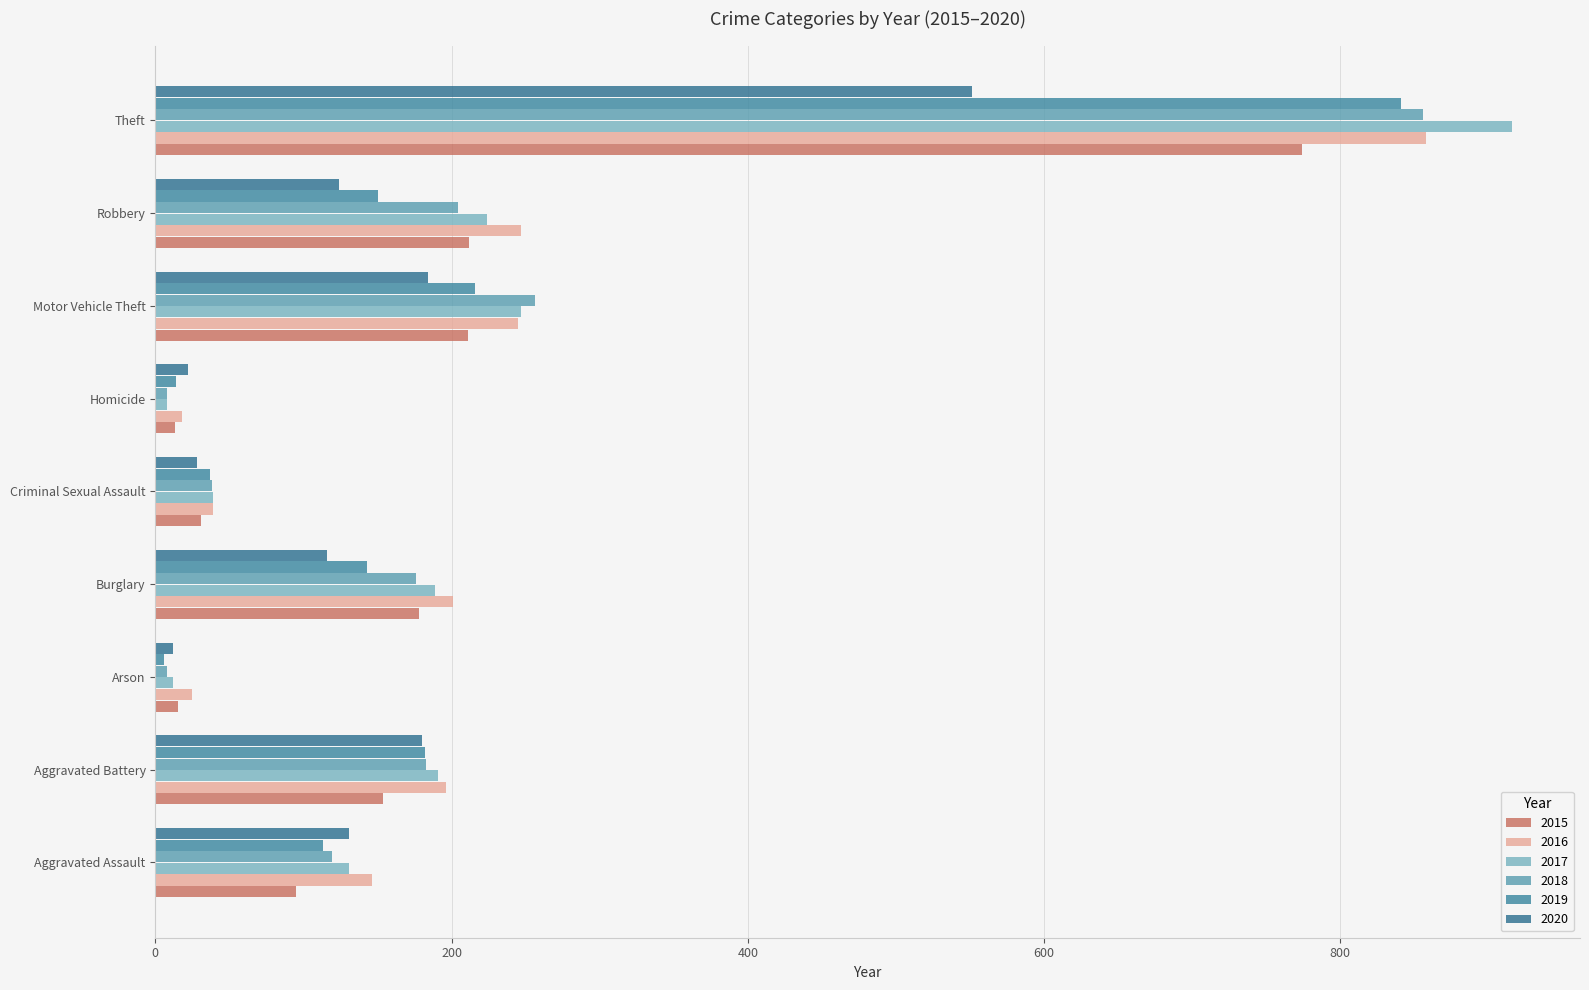

Count the number of categories in the chart.

9